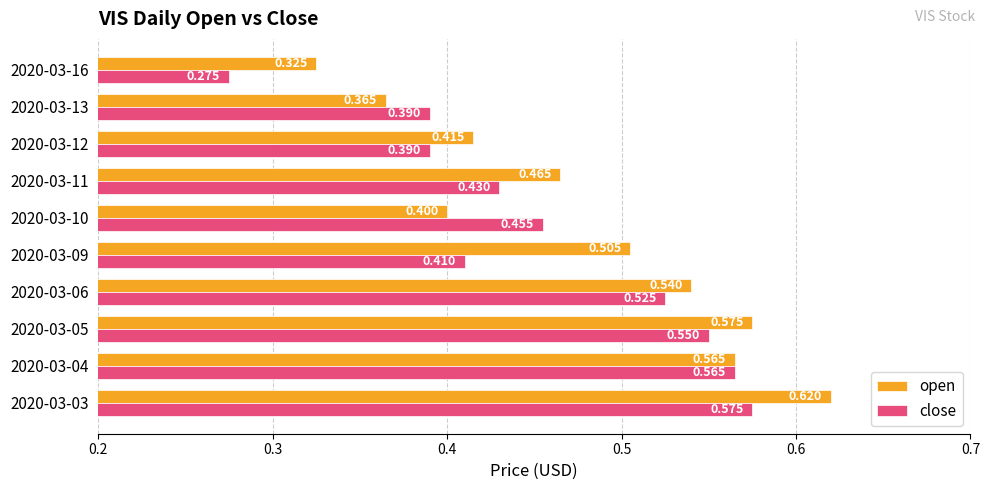

Is the value of close at 2020-03-12 greater than the value of open at 2020-03-16?

Yes